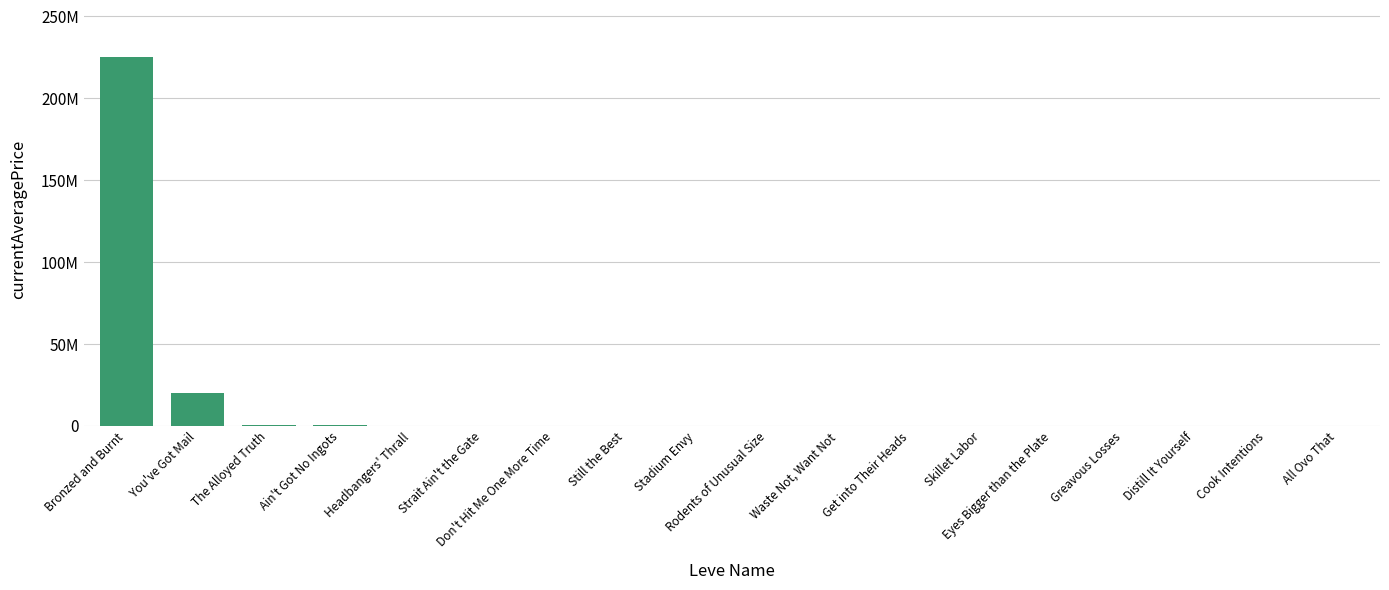

Approximately how many times larger is the value at Get into Their Heads compared to Strait Ain't the Gate?

0.2